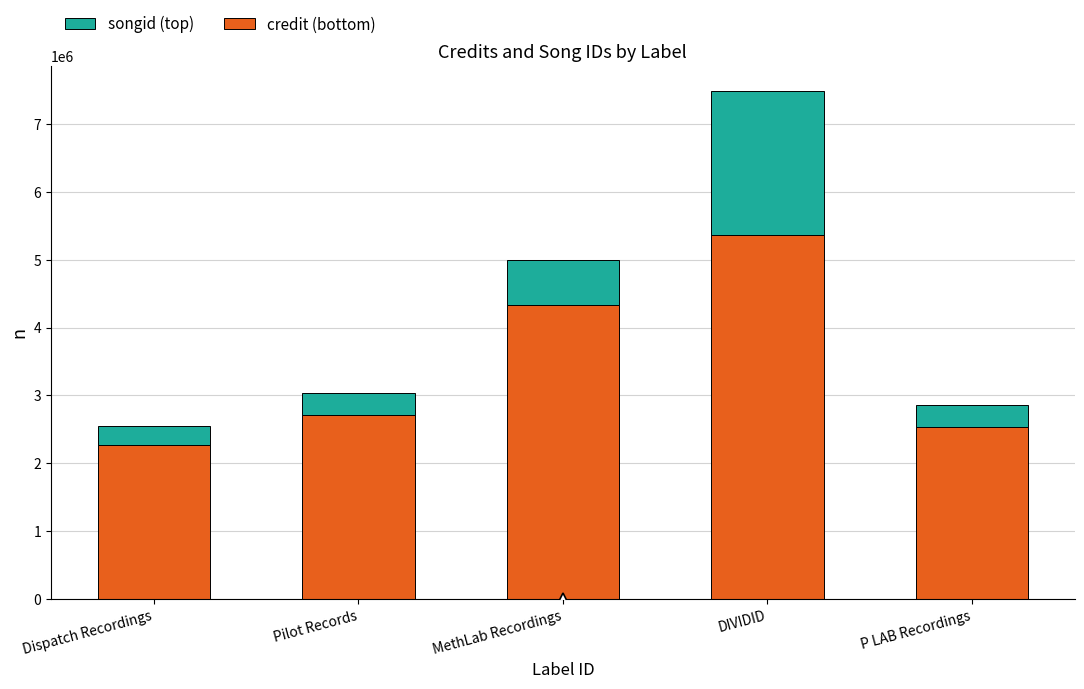

How many bars are there in total?

5